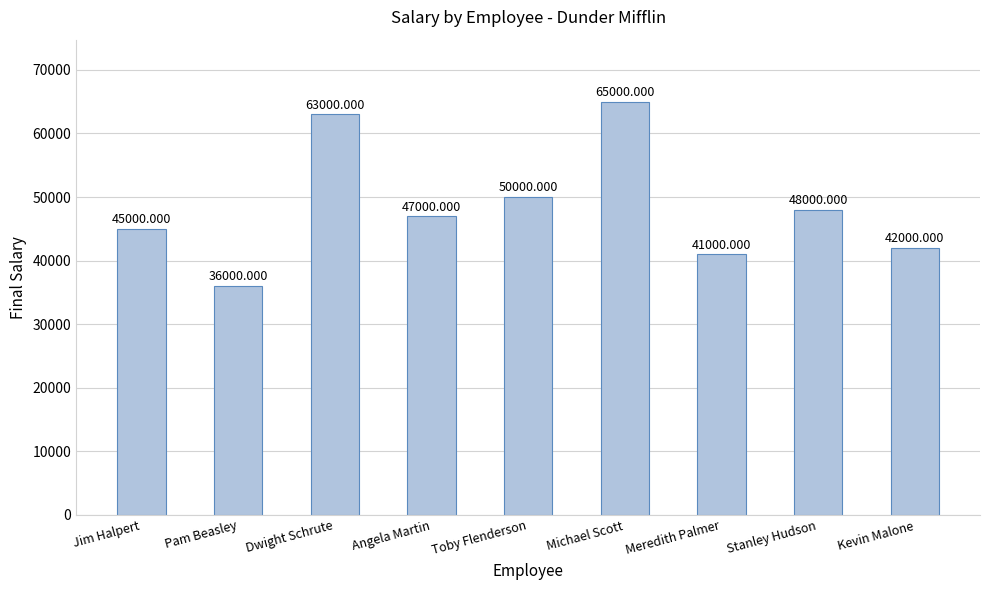

What is the label of the 2nd bar from the left?

Pam Beasley